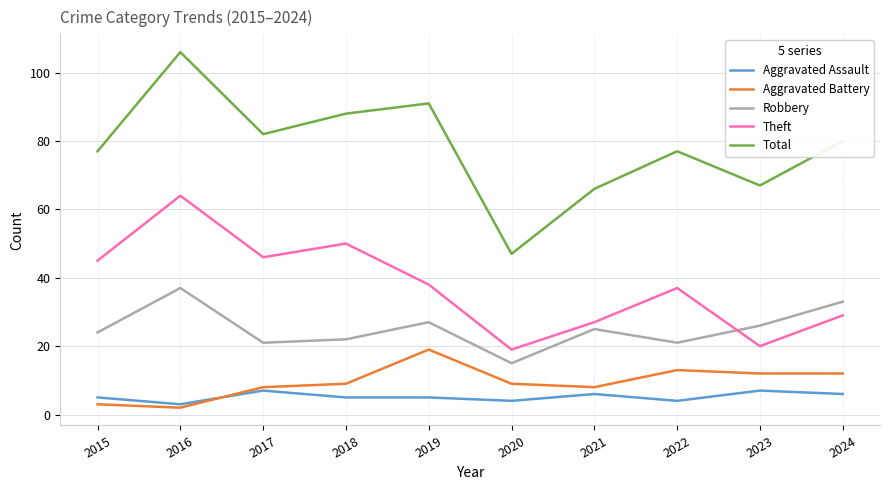

Where does the Total series first go above 80?

2016